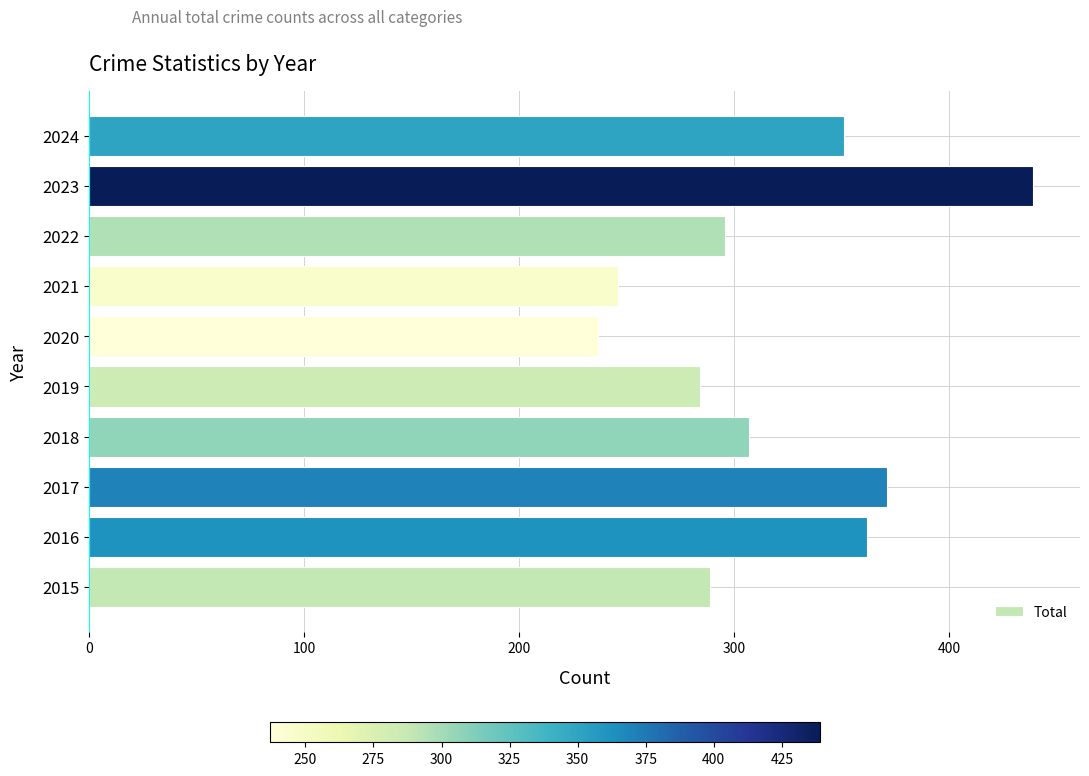

What is the sum of all values?

3182